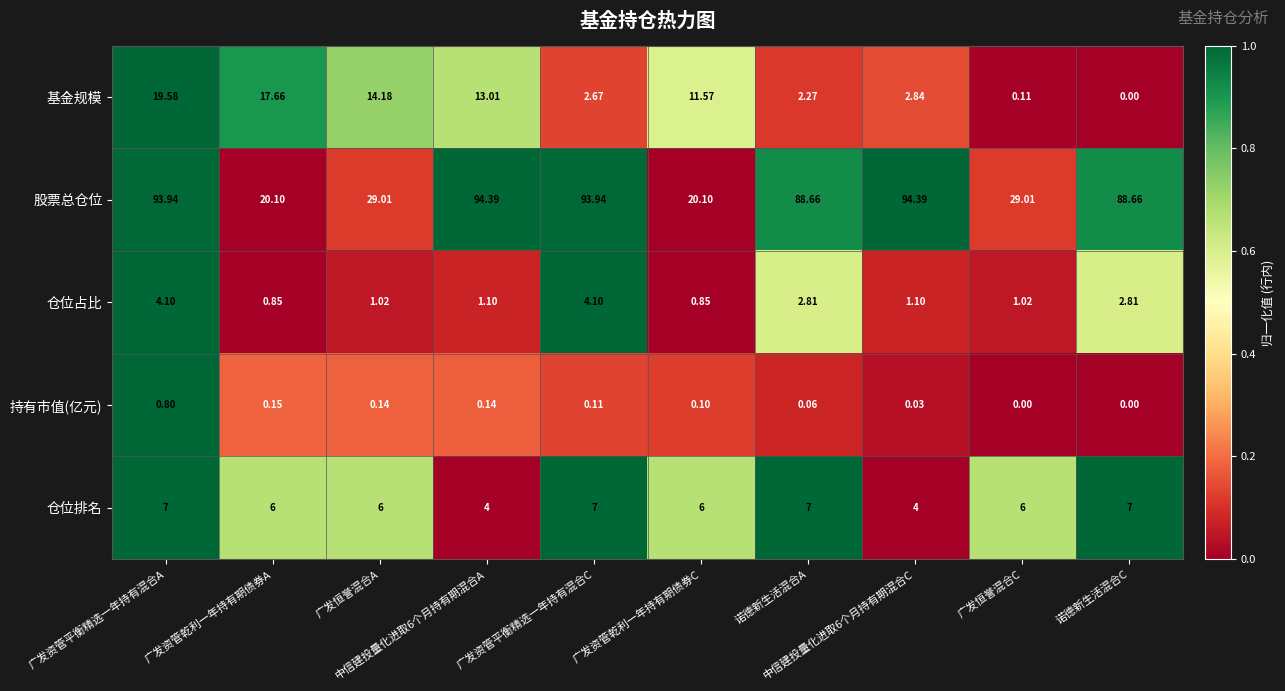

How many distinct data groups are displayed?

5